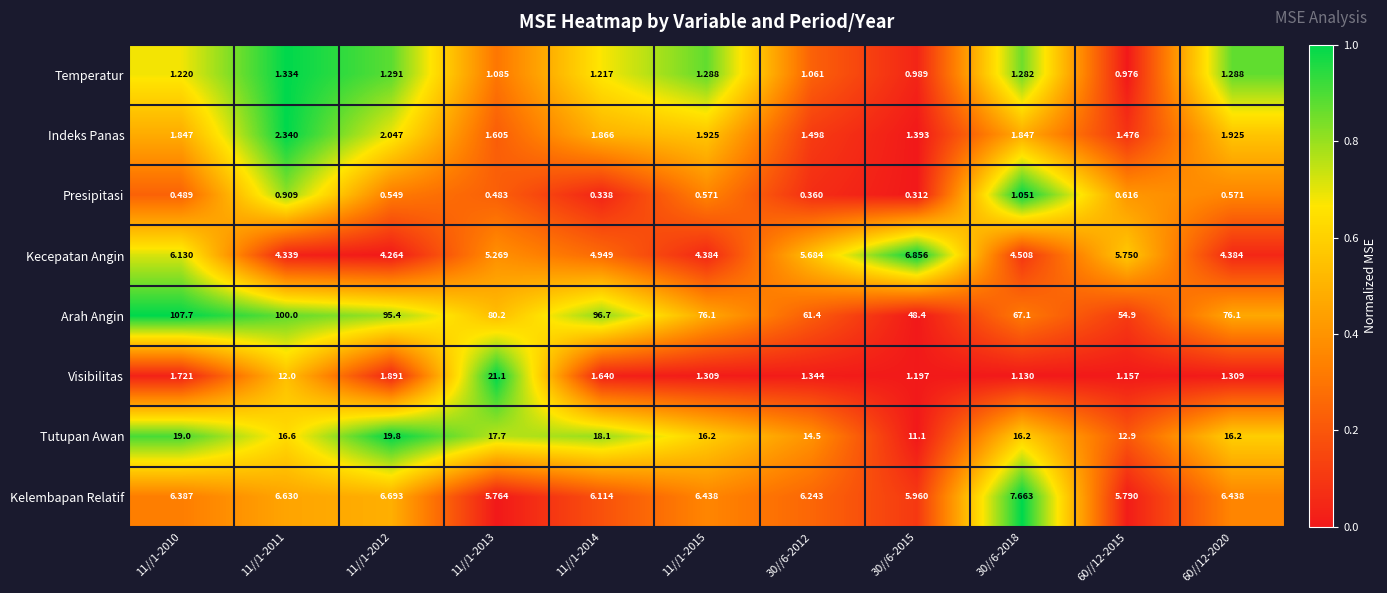

Rank the series by their maximum value, from lowest to highest.

Presipitasi, Temperatur, Indeks Panas, Kecepatan Angin, Kelembapan Relatif, Tutupan Awan, Visibilitas, Arah Angin